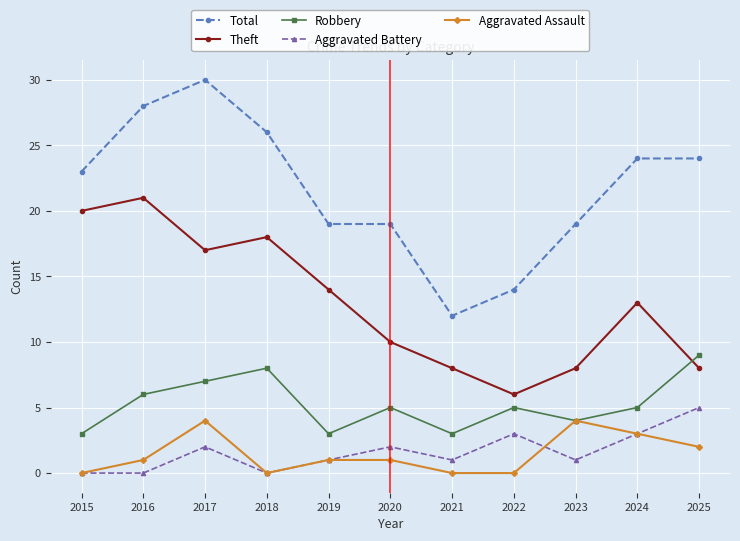

At which label does Theft reach its peak?

2016